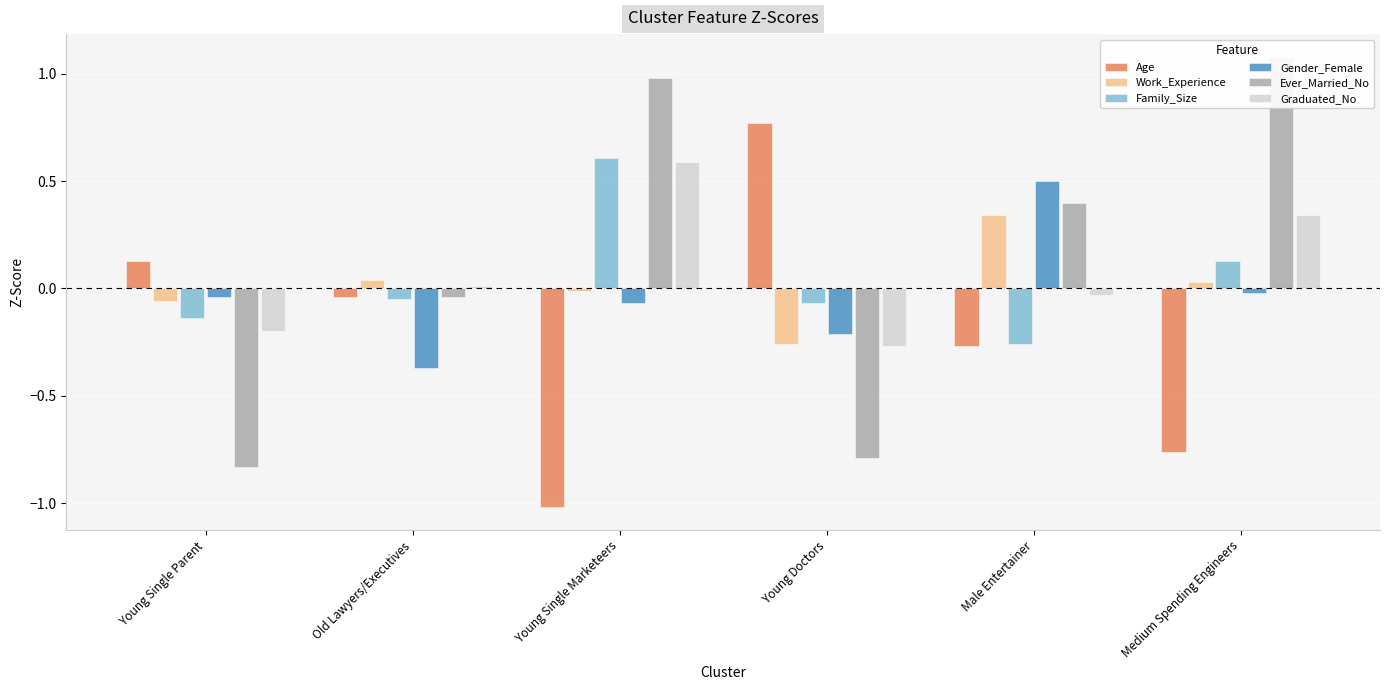

What is the difference between the maximum and minimum values in the Family_Size series?

0.9